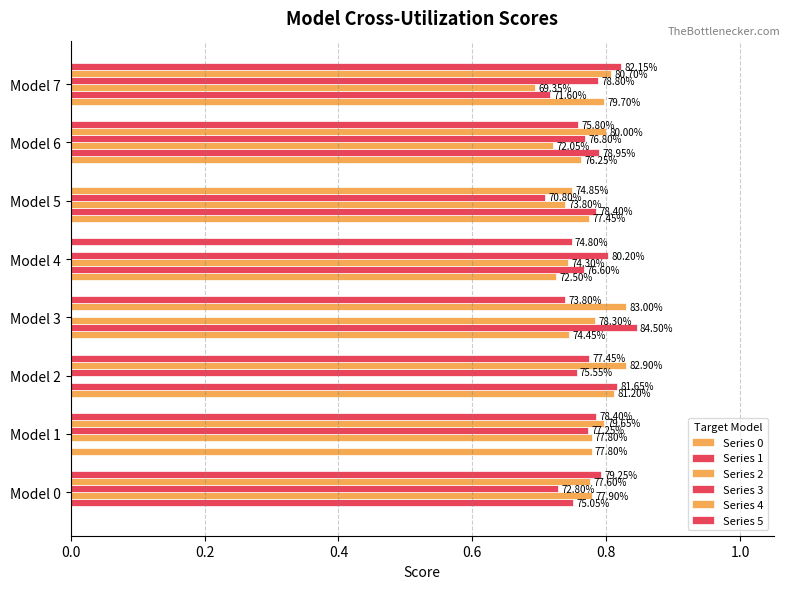

What is the maximum value shown in the chart?

0.8